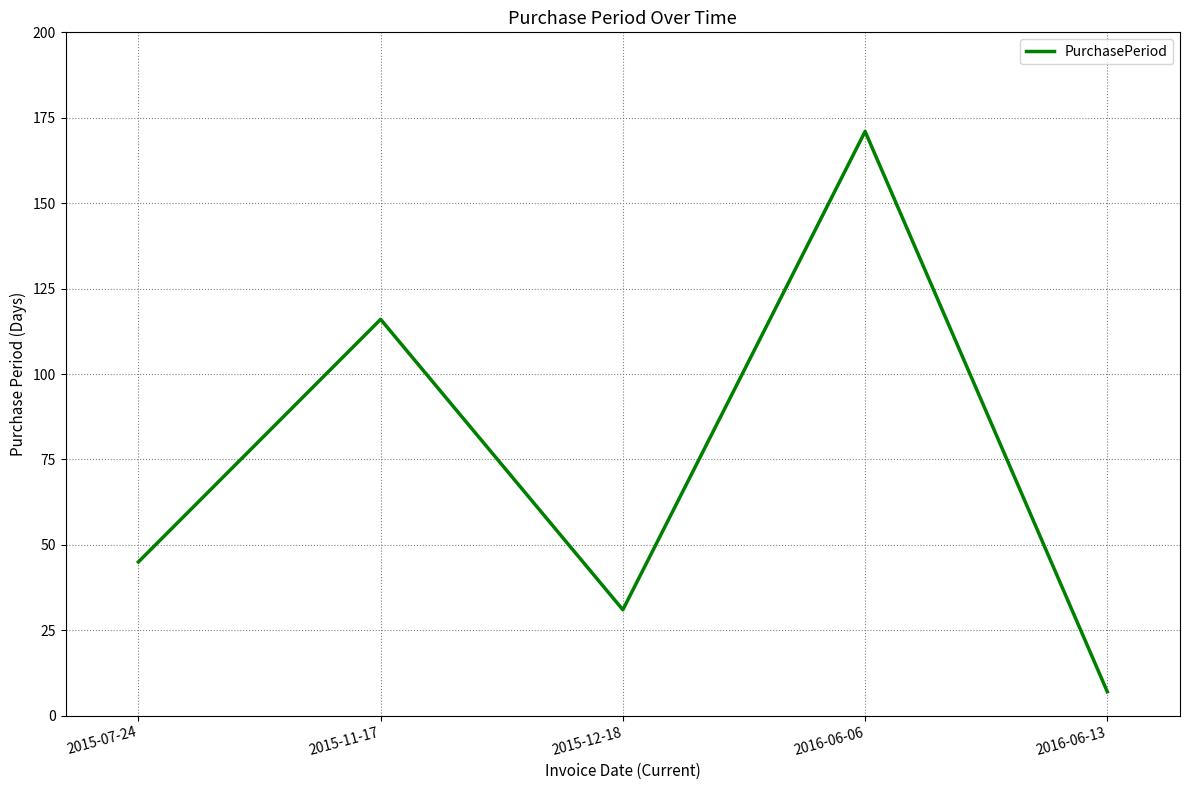

Is it true that the value at 2015-11-17 is 116?

True